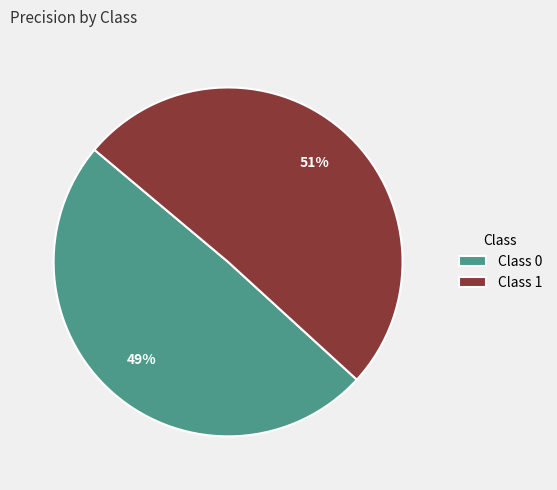

The Class 1 slice represents 45% of the pie. True or false?

False